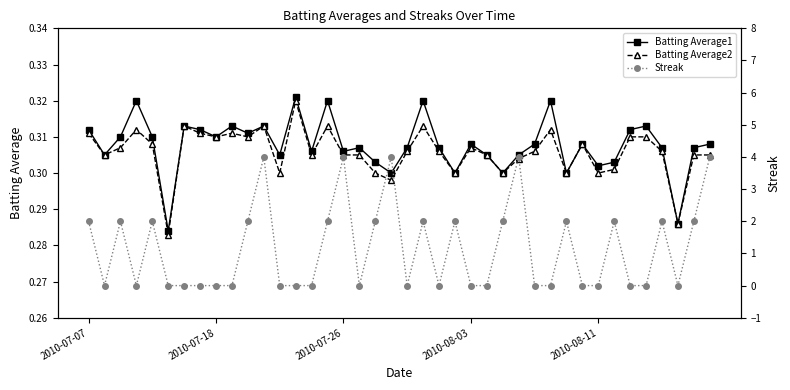

Reading left to right, list all the values displayed in this chart.

Batting Average1: 0.3	0.3	0.3	0.3	0.3	0.3	0.3	0.3	0.3	0.3	0.3	0.3	0.3	0.3	0.3	0.3	0.3	0.3	0.3	0.3	0.3	0.3	0.3	0.3	0.3	0.3	0.3	0.3	0.3	0.3	0.3	0.3	0.3	0.3	0.3	0.3	0.3	0.3	0.3	0.3
Batting Average2: 0.3	0.3	0.3	0.3	0.3	0.3	0.3	0.3	0.3	0.3	0.3	0.3	0.3	0.3	0.3	0.3	0.3	0.3	0.3	0.3	0.3	0.3	0.3	0.3	0.3	0.3	0.3	0.3	0.3	0.3	0.3	0.3	0.3	0.3	0.3	0.3	0.3	0.3	0.3	0.3
Streak: 2.0	0.0	2.0	0.0	2.0	0.0	0.0	0.0	0.0	0.0	2.0	4.0	0.0	0.0	0.0	2.0	4.0	0.0	2.0	4.0	0.0	2.0	0.0	2.0	0.0	0.0	2.0	4.0	0.0	0.0	2.0	0.0	0.0	2.0	0.0	0.0	2.0	0.0	2.0	4.0